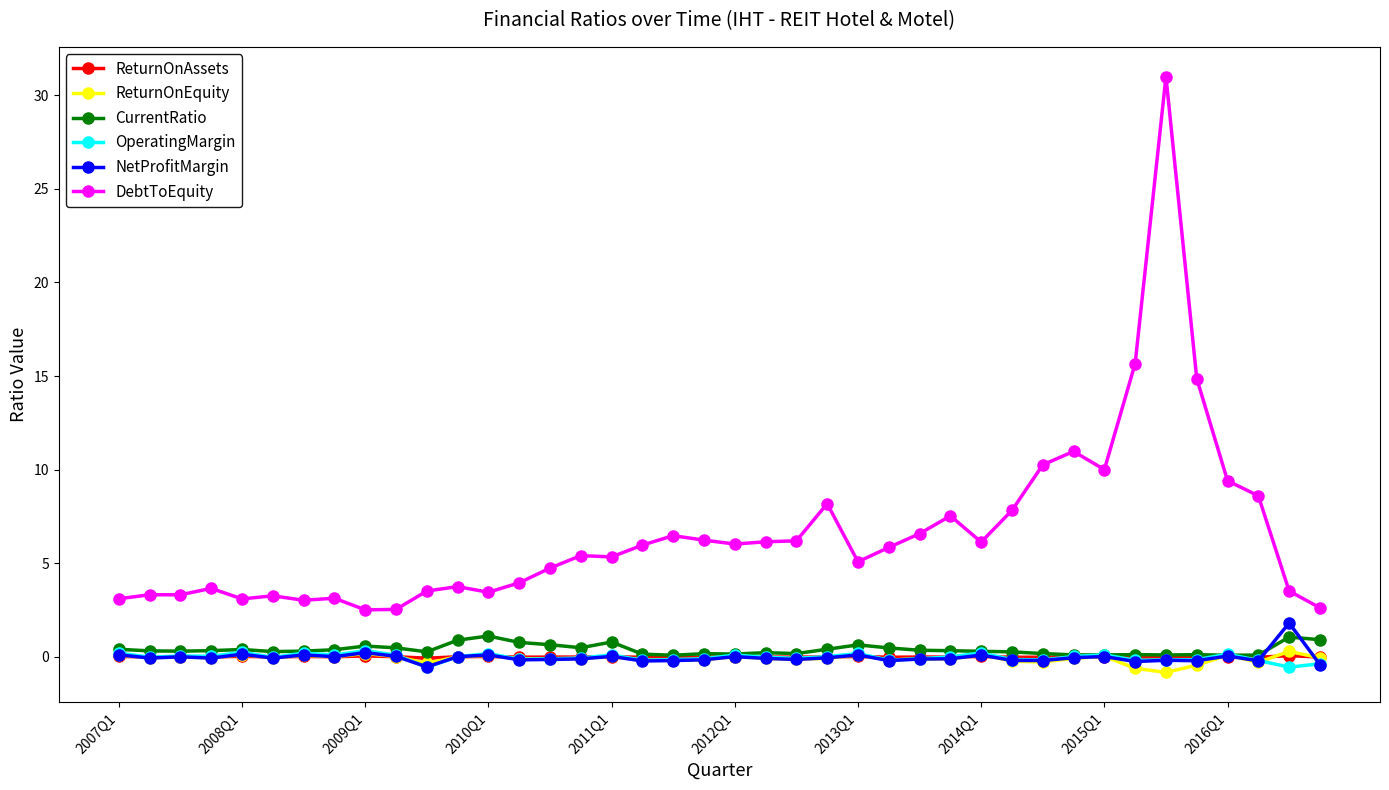

True or false: DebtToEquity and CurrentRatio cross at least once.

False